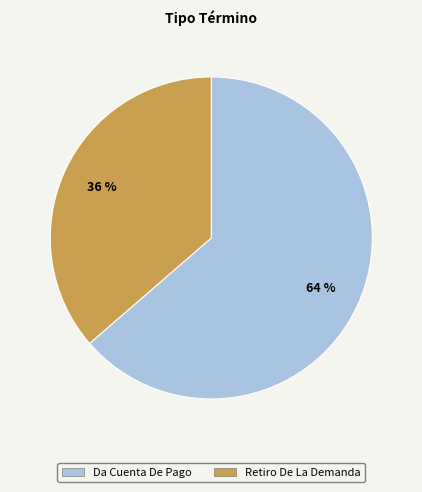

The Retiro De La Demanda slice represents 36% of the pie. True or false?

True